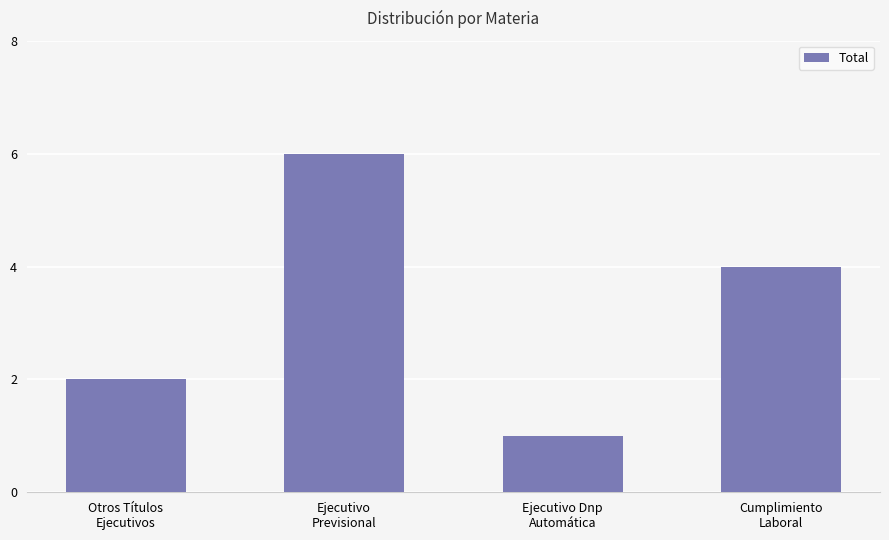

What is the maximum value shown in the chart?

6